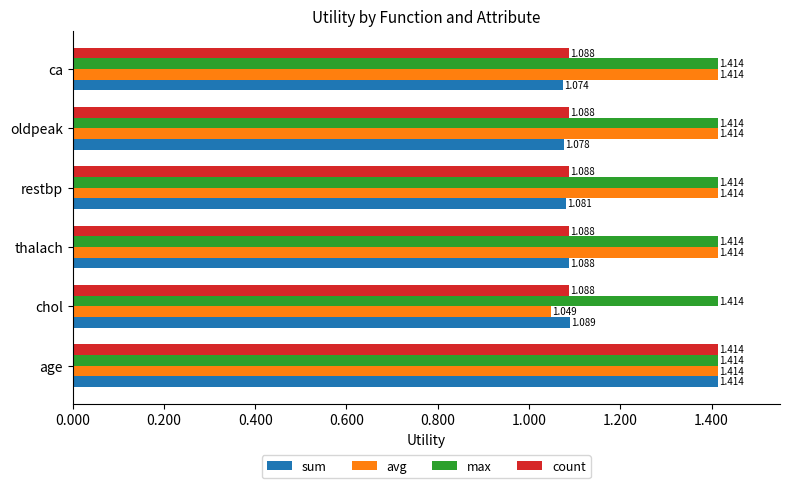

Between oldpeak and ca, which series saw the biggest shift?

sum